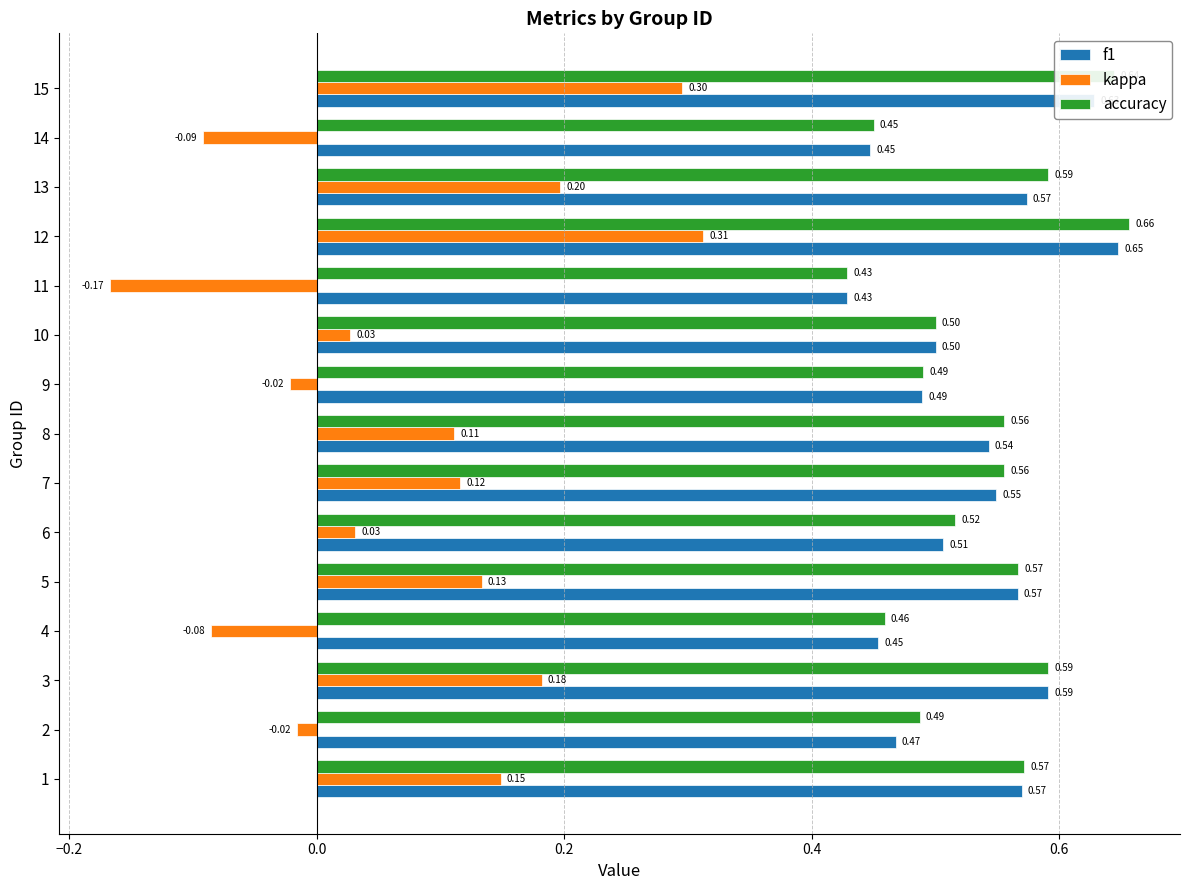

Which series has the largest total across all categories?

accuracy